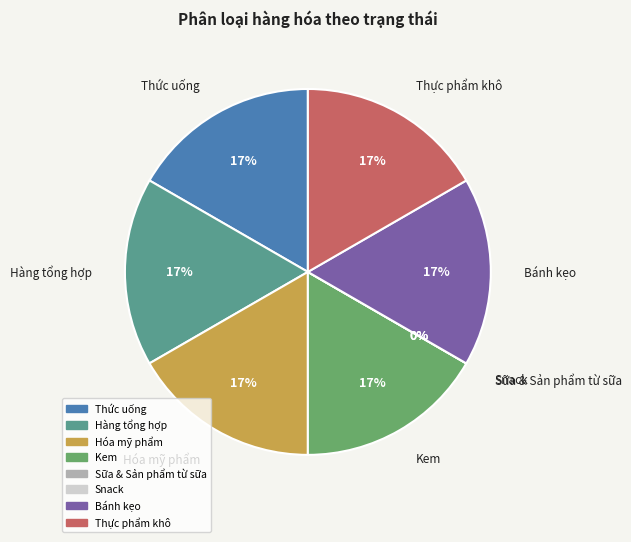

Is Thức uống the majority of the pie?

No